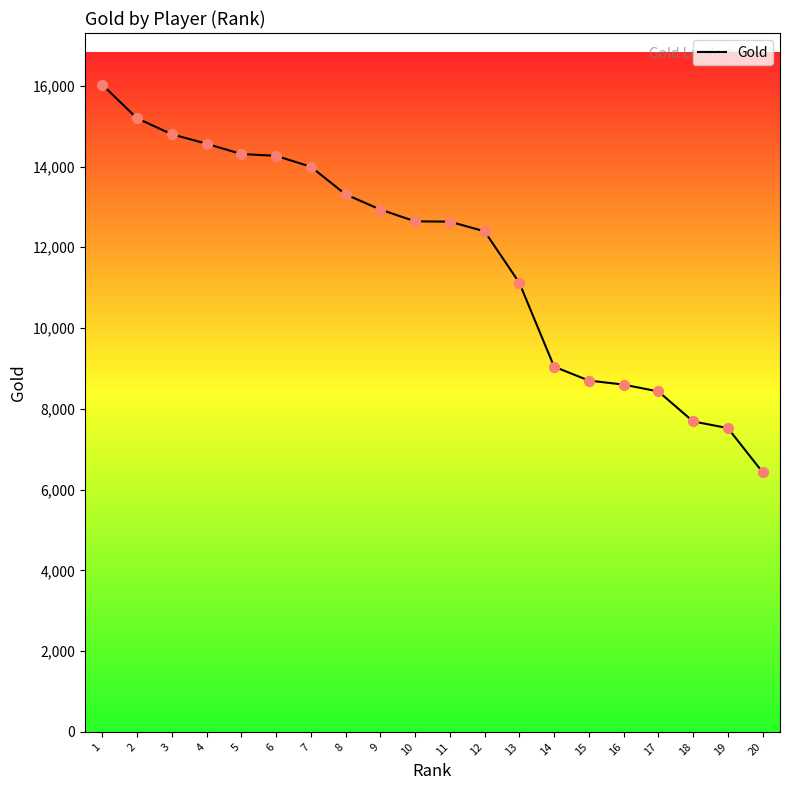

Approximately how many times larger is the value at 12 compared to 15?

1.4